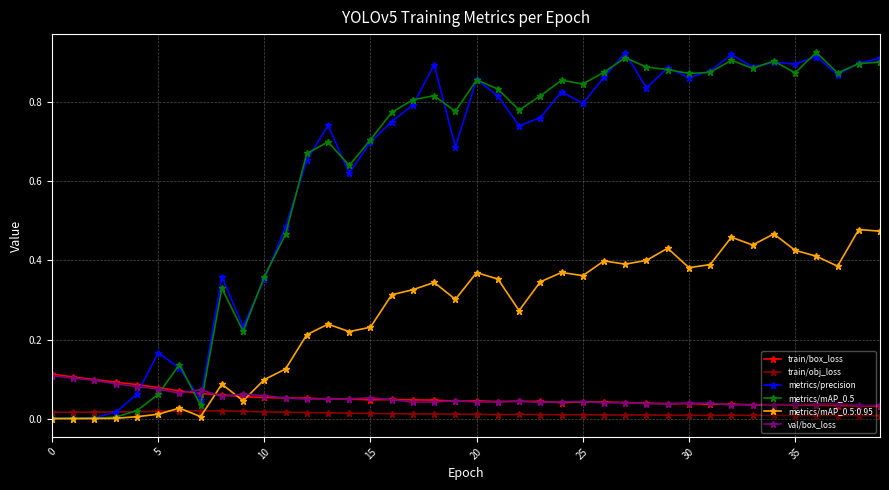

After their last crossing, which series has the higher values: metrics/mAP_0.5:0.95 or train/box_loss?

metrics/mAP_0.5:0.95